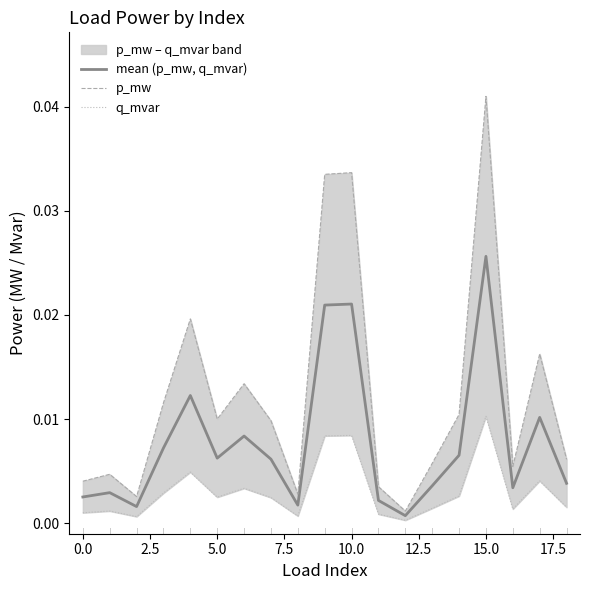

The value of q_mvar at 0.0 is 0.0. True or false?

True